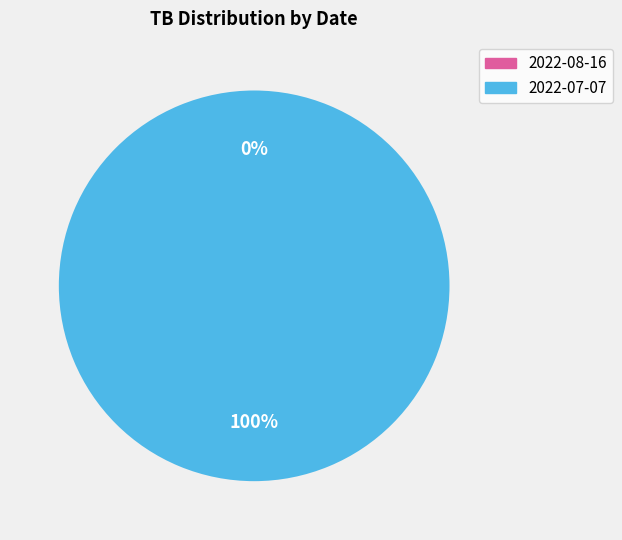

Do 2022-08-16 and 2022-07-07 together represent more than half of the pie?

Yes